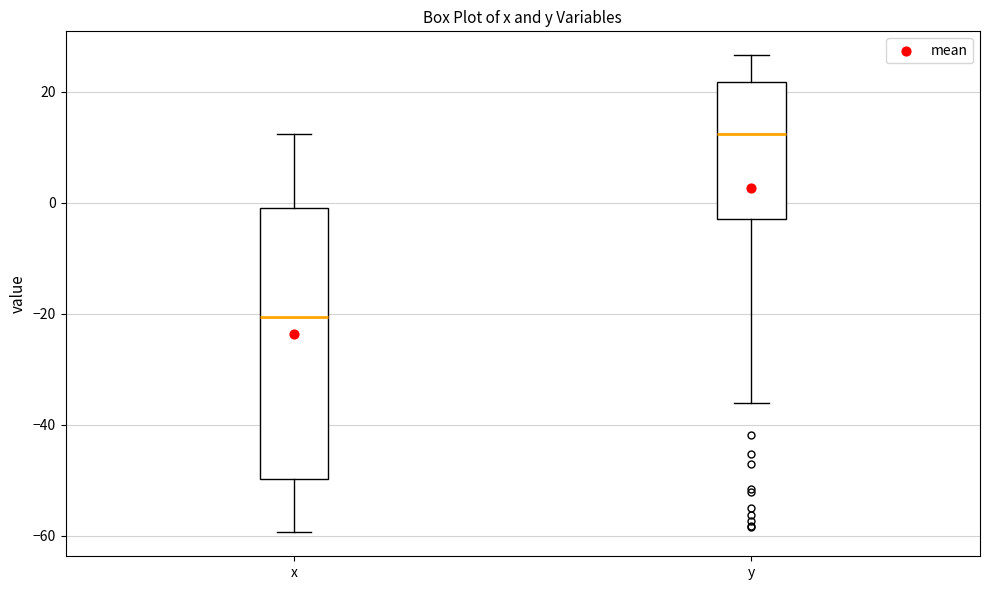

Which box is the tallest, from its lower edge to its upper edge?

x